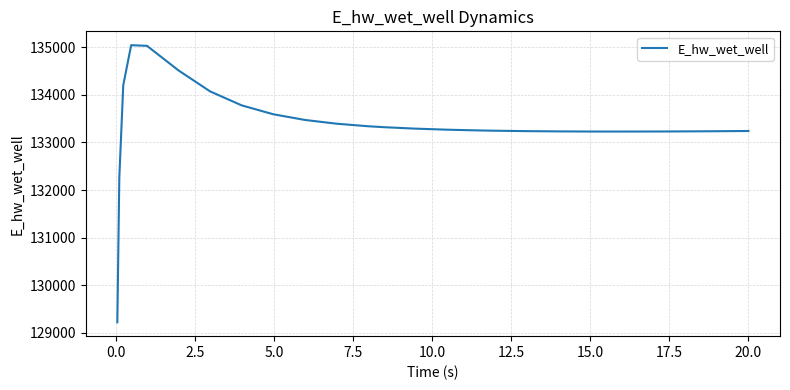

What is the greatest value displayed?

135041.1